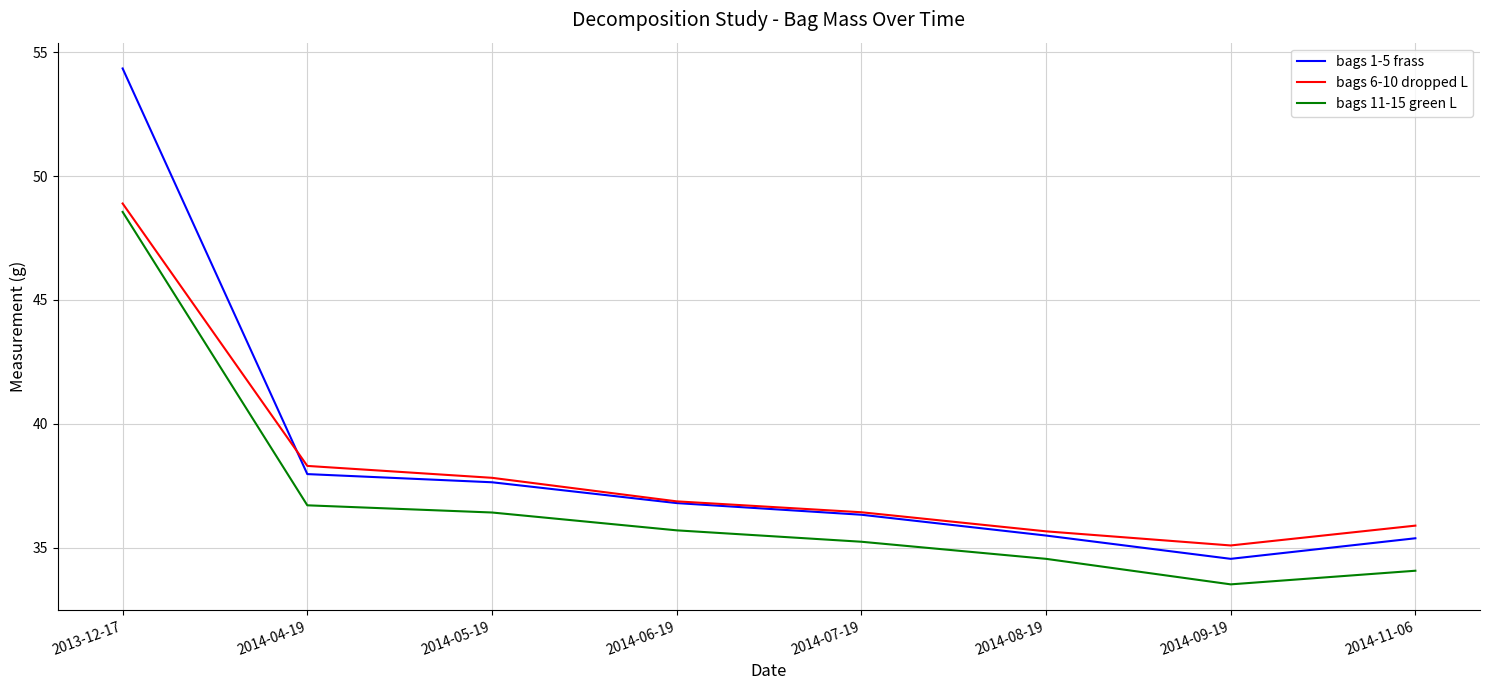

Count the number of categories in the chart.

8